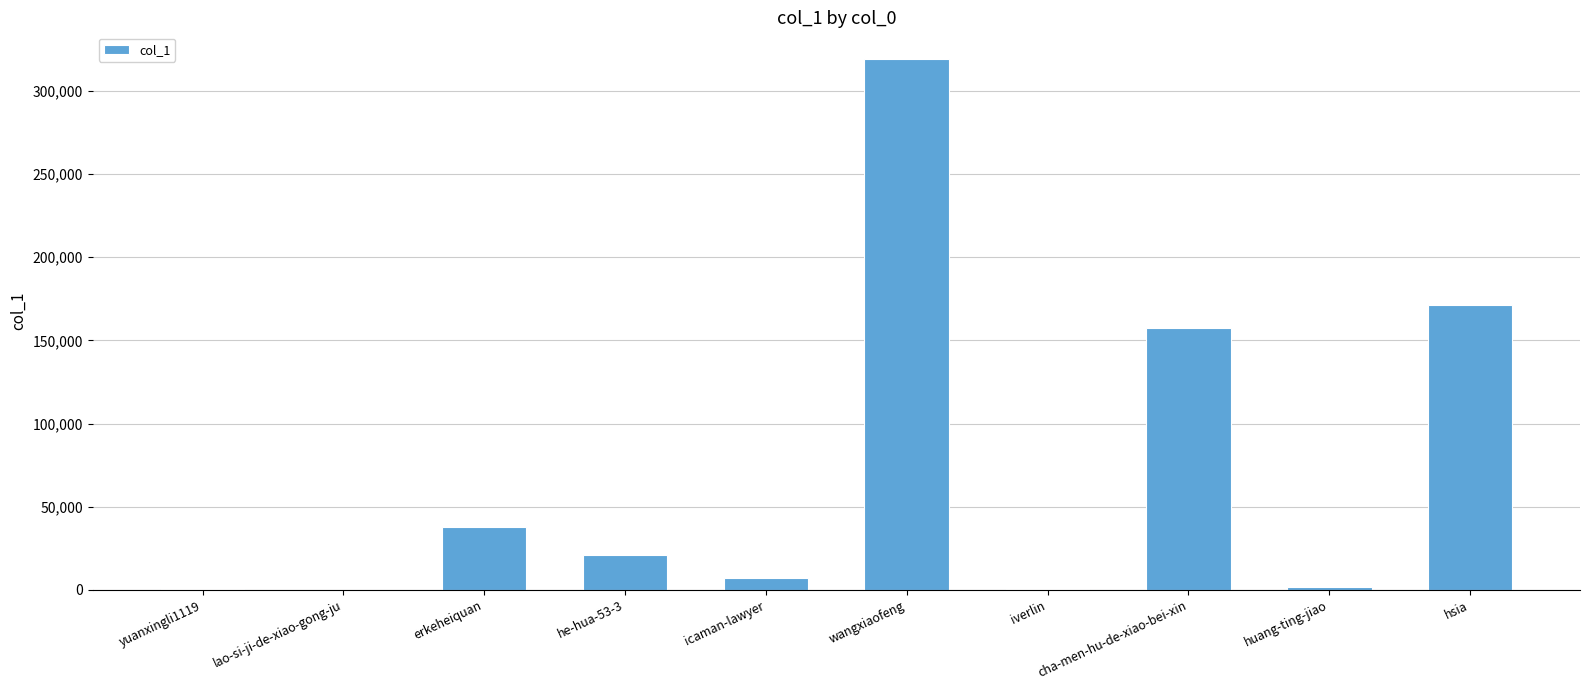

Is it true that the value at hsia is 171459?

True